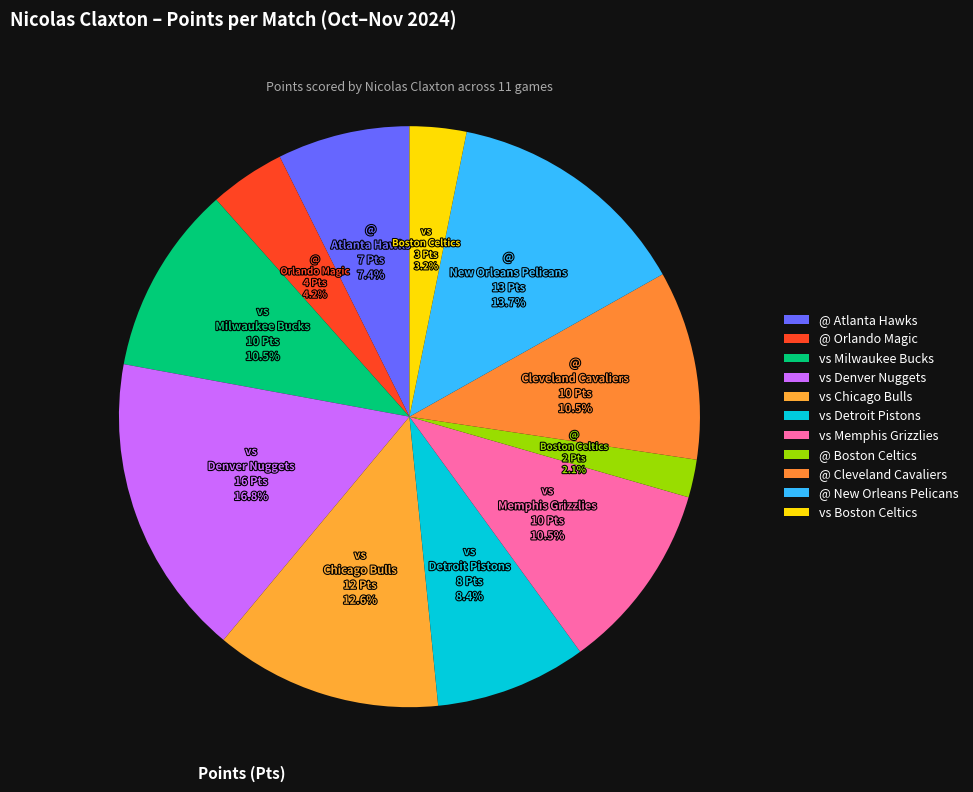

What percentage is the vs Chicago Bulls slice, to the nearest percent?

13%